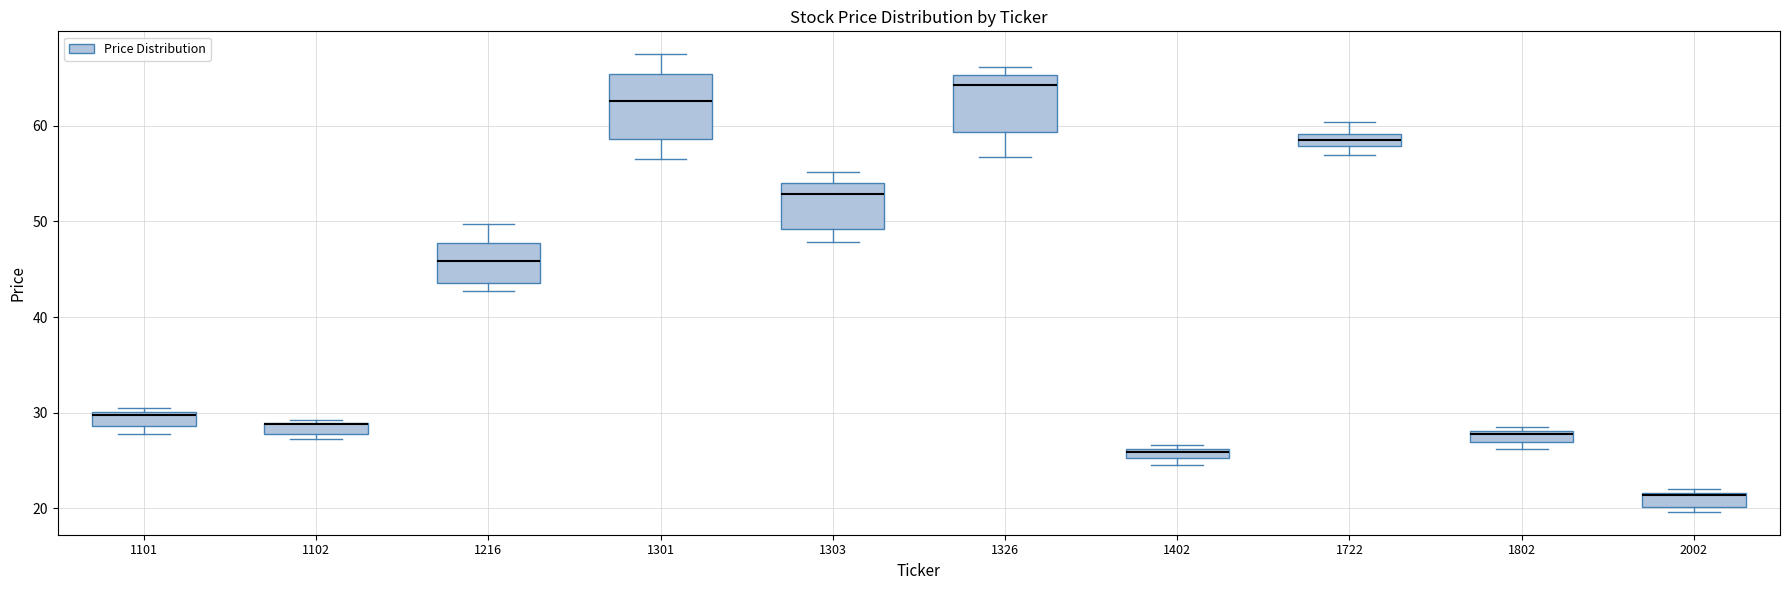

Where is the upper edge of the box at x = 2002 on the y-axis? The values are not printed on the chart, so give them approximately, as read against the axis.

22